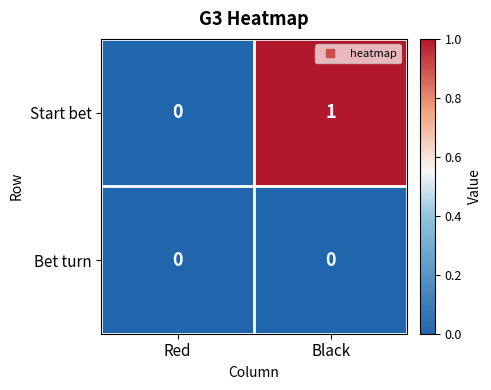

Rank the series at Black from highest to lowest value.

Start bet, Bet turn